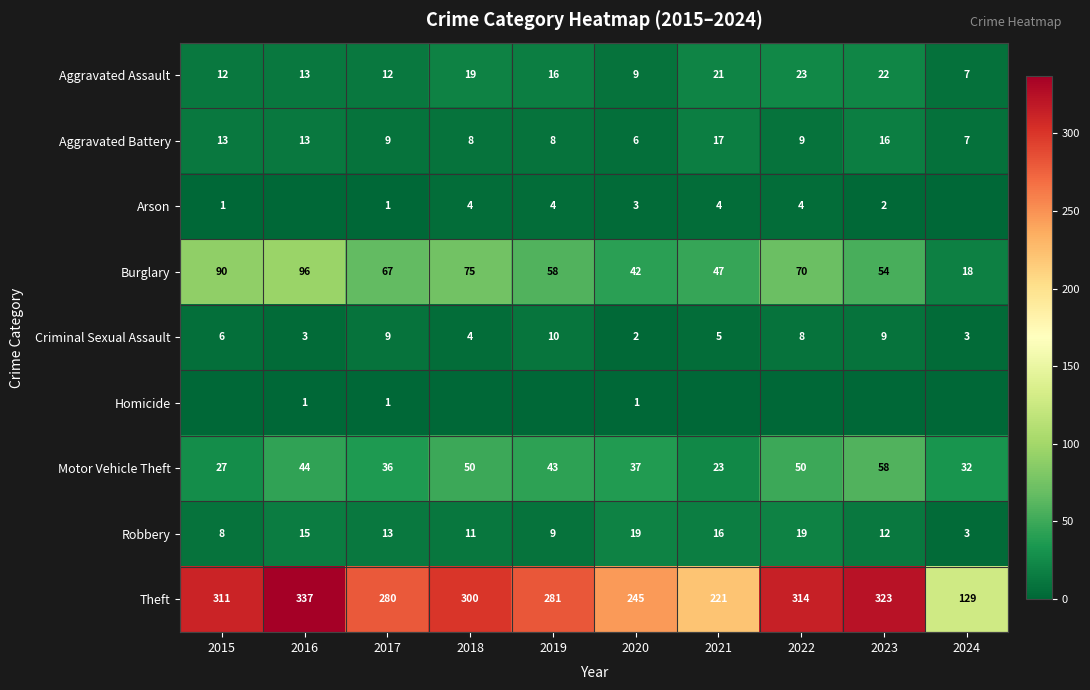

At which label does Criminal Sexual Assault reach its peak?

2019